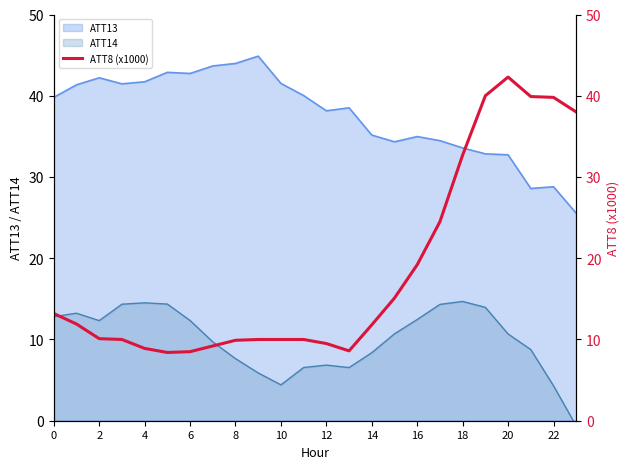

True or false: ATT13 has a value of 32.7 at 20.

True